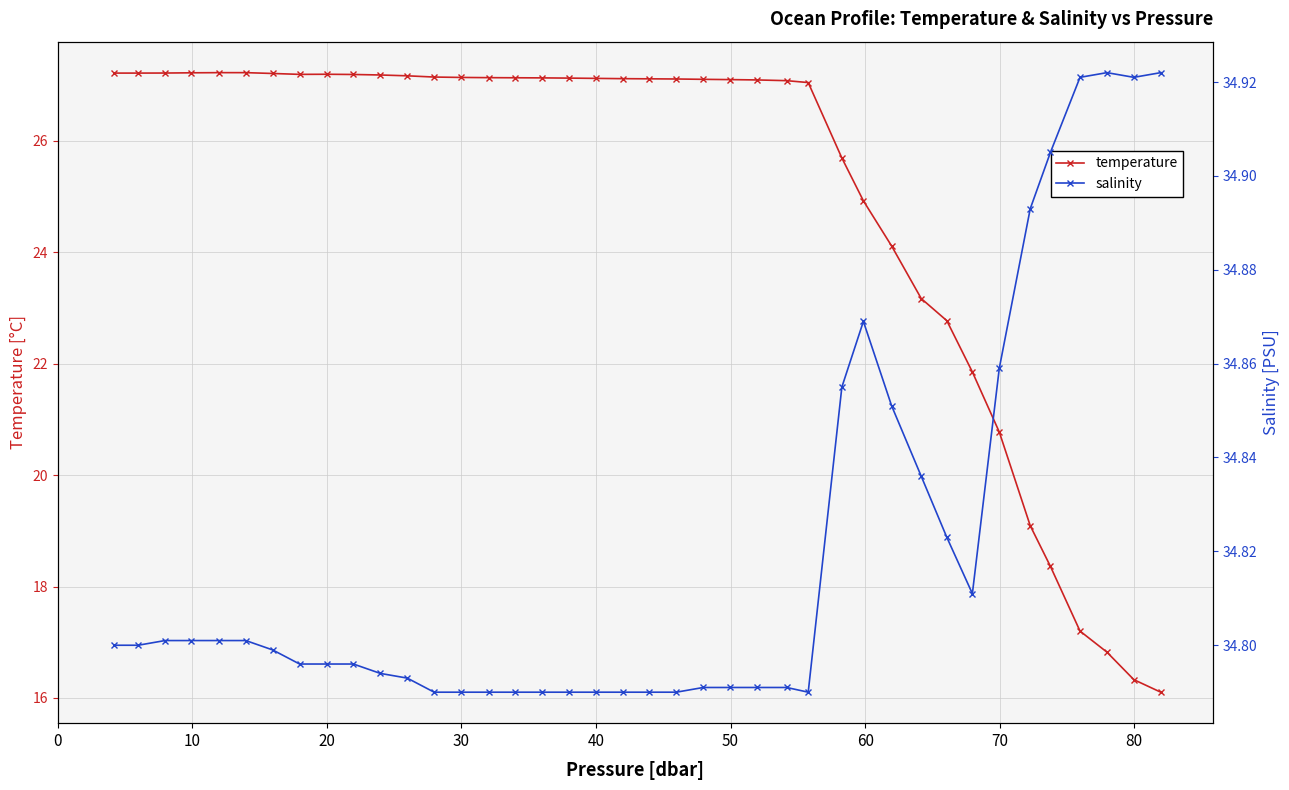

What is the value of the temperature point at the 18th from the left?

27.1